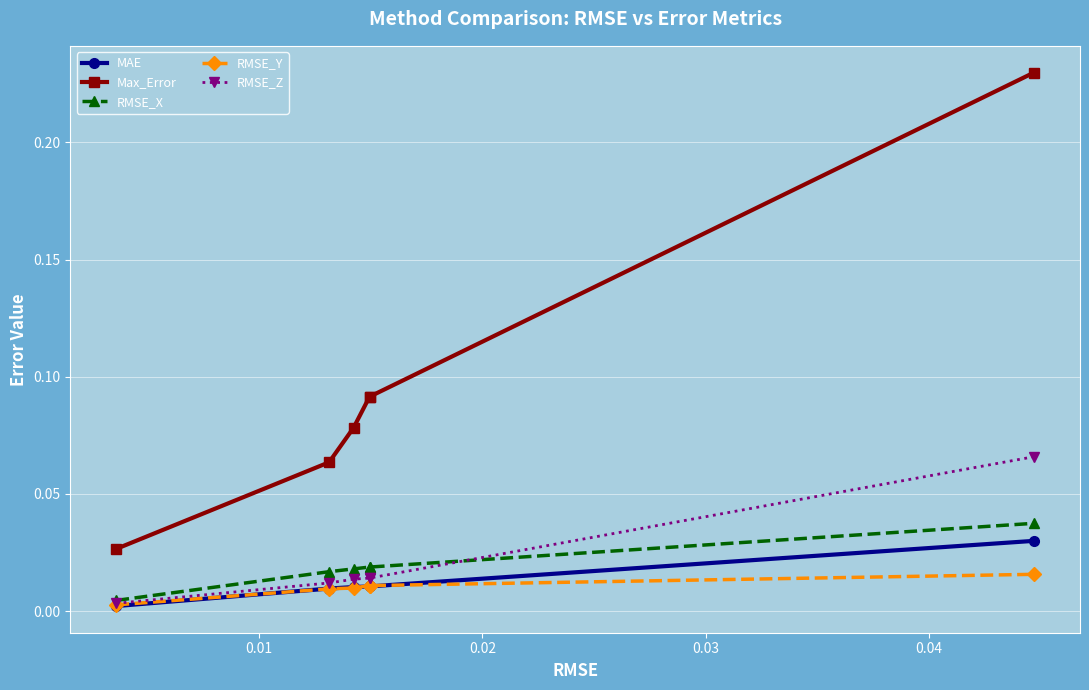

Is the value of RMSE_Z at 0.03 greater than the value of Max_Error at 0.04?

No